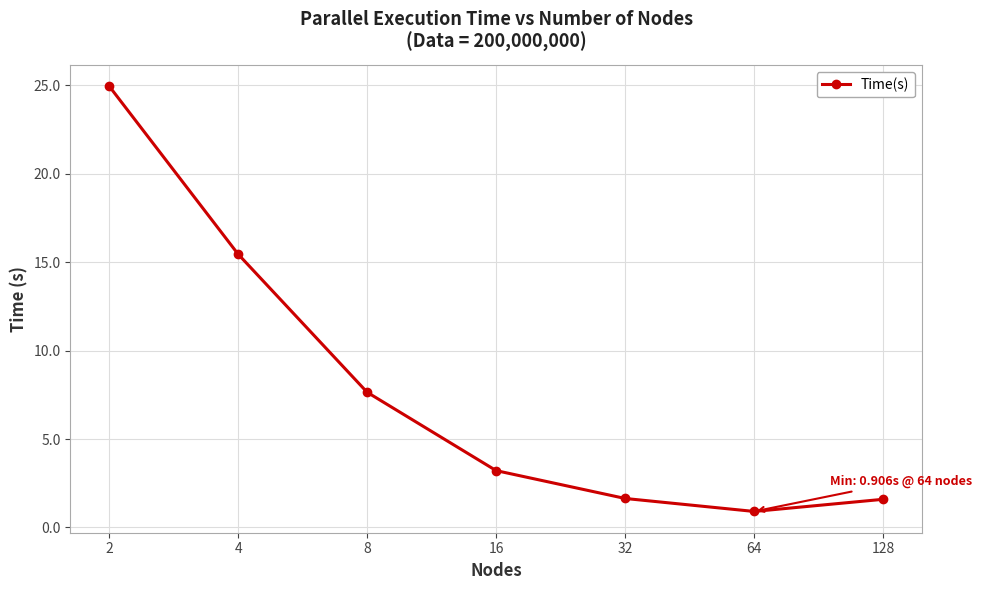

How many interior local valleys (lower than both neighbors) does the data have?

1